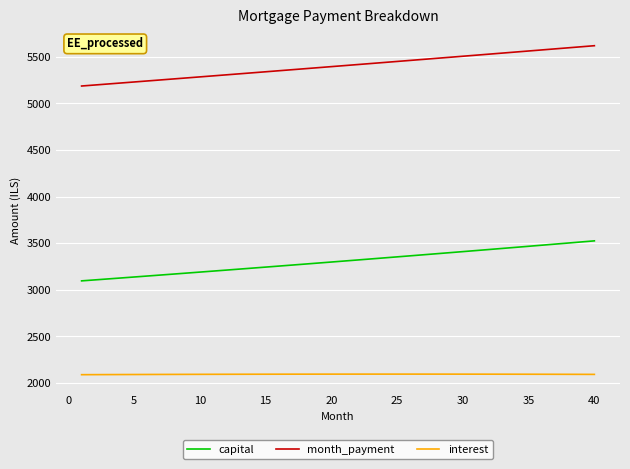

What is the difference between the maximum and minimum values in the capital series?

429.1